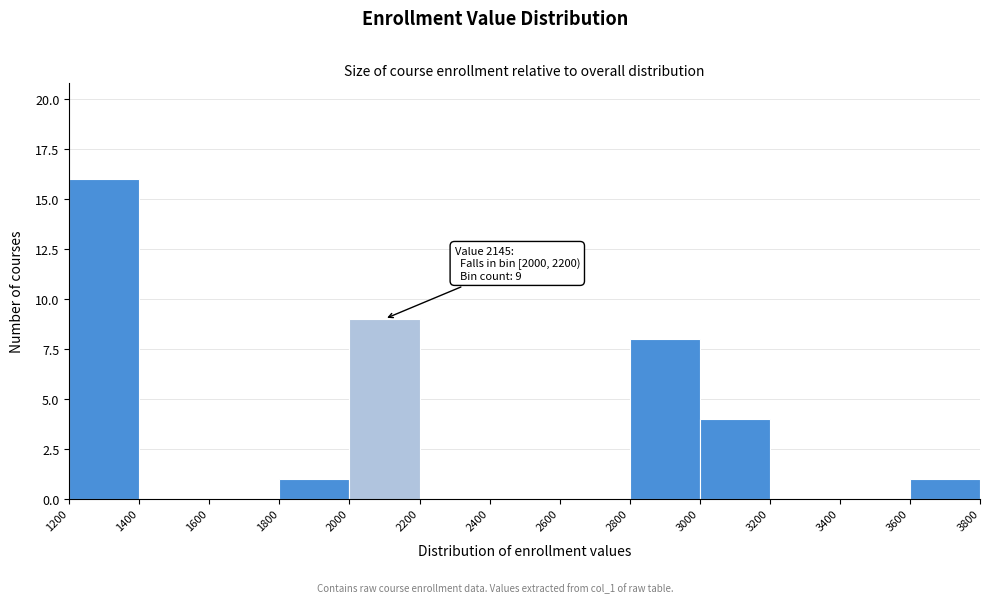

Over which range of the x-axis is the bar tallest?

1200 to 1400